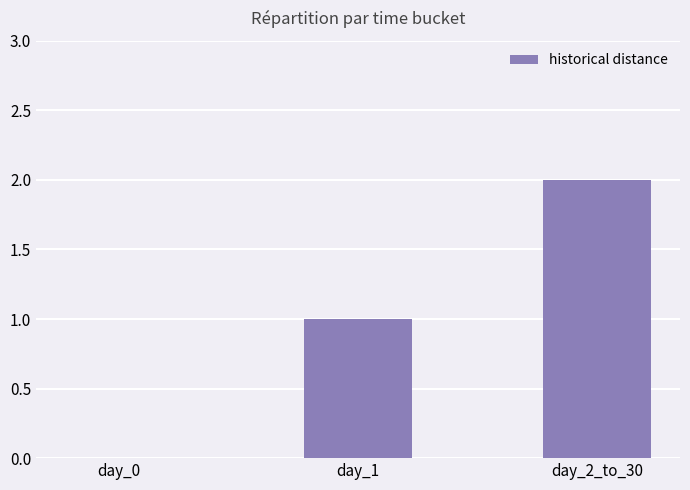

What is the sum of all values?

3